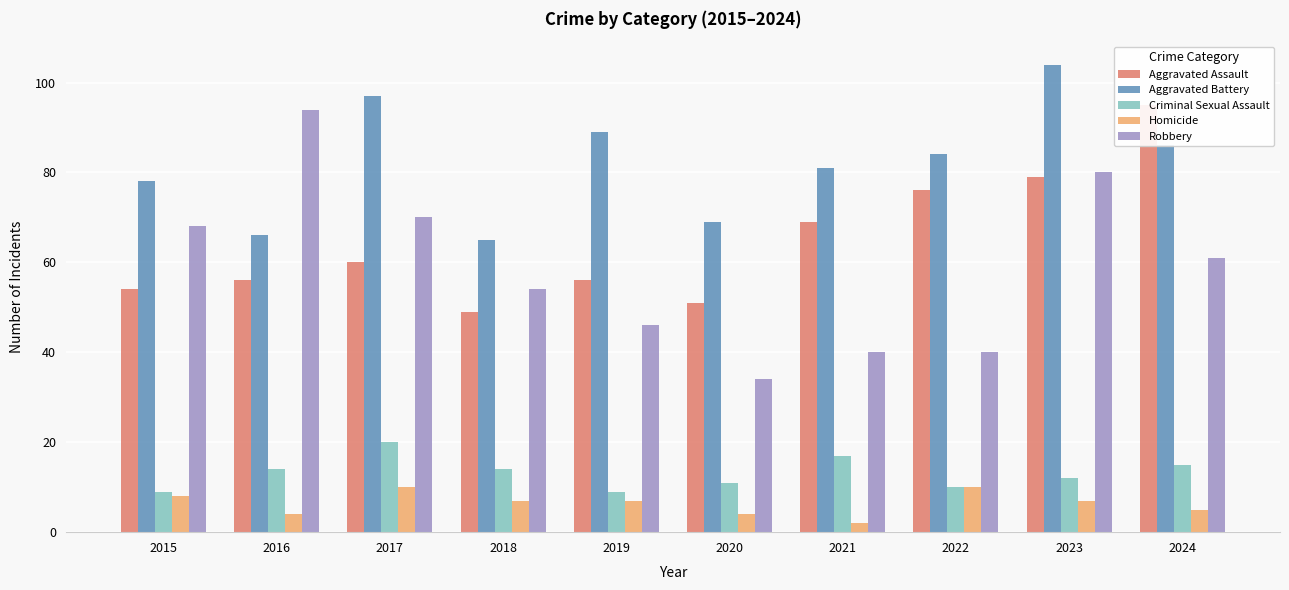

Which series has the largest total across all categories?

Aggravated Battery